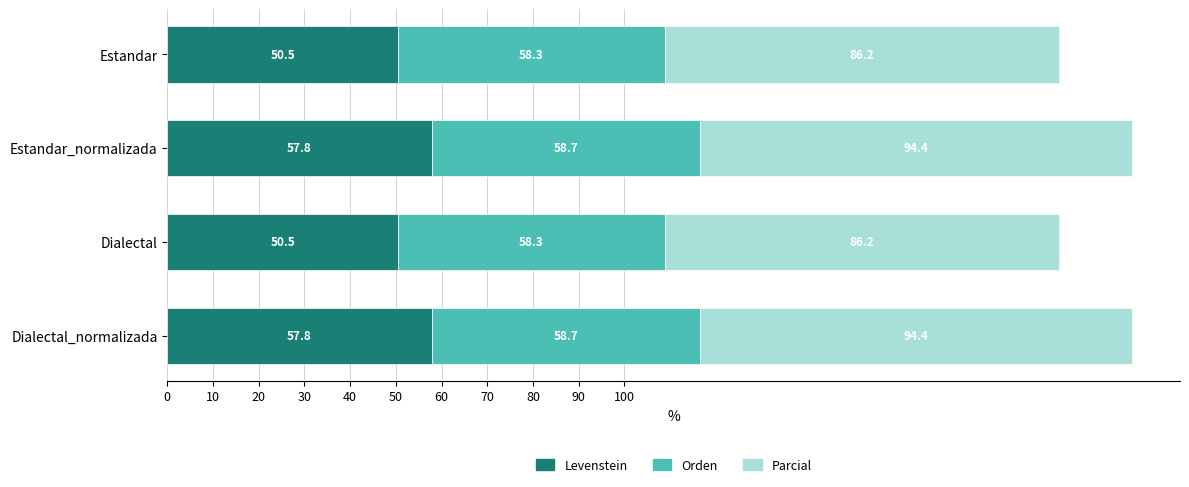

Read the Levenstein value at Estandar.

50.5